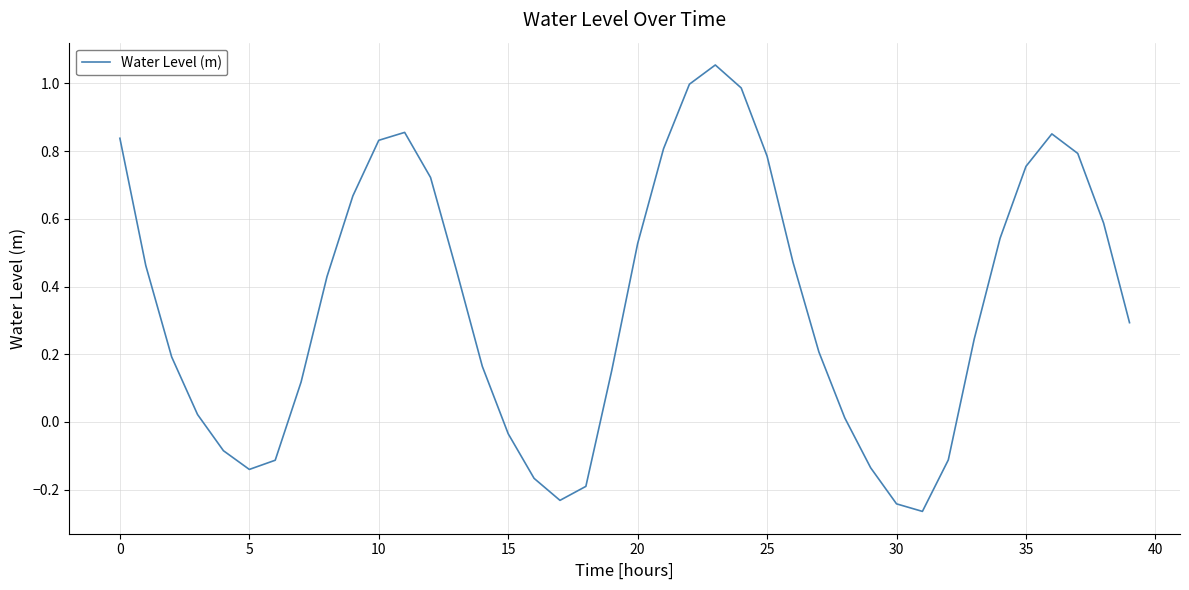

What is the difference between the maximum and minimum values?

1.3